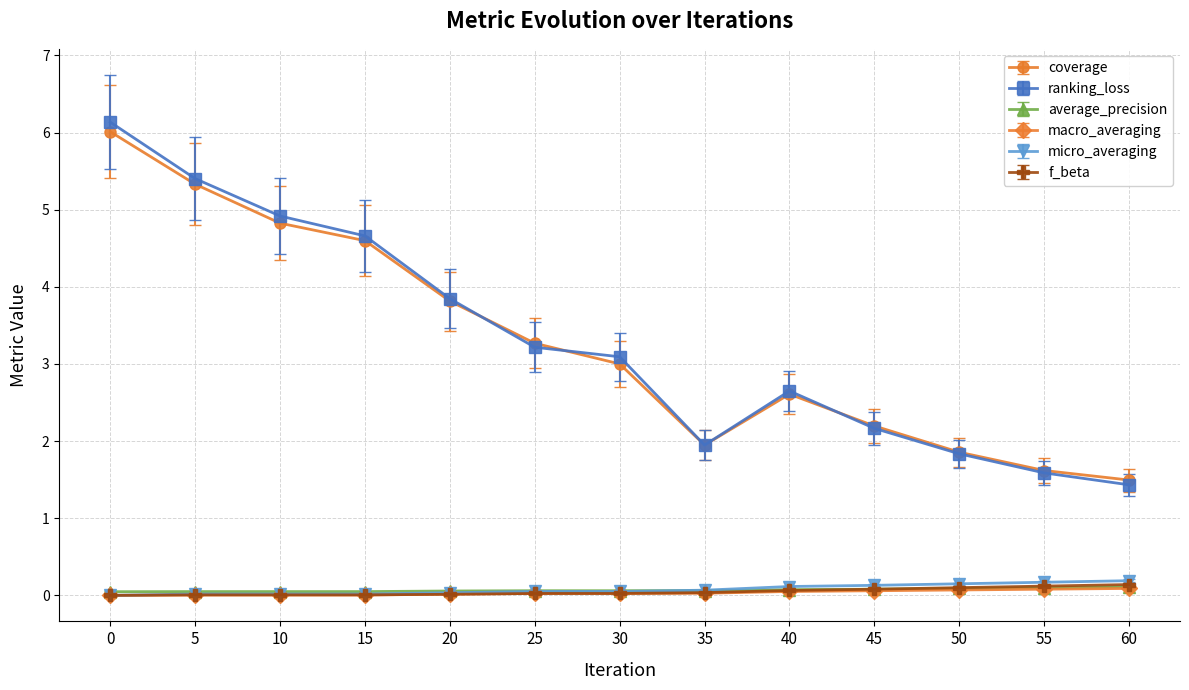

True or false: average_precision and macro_averaging cross at least once.

False